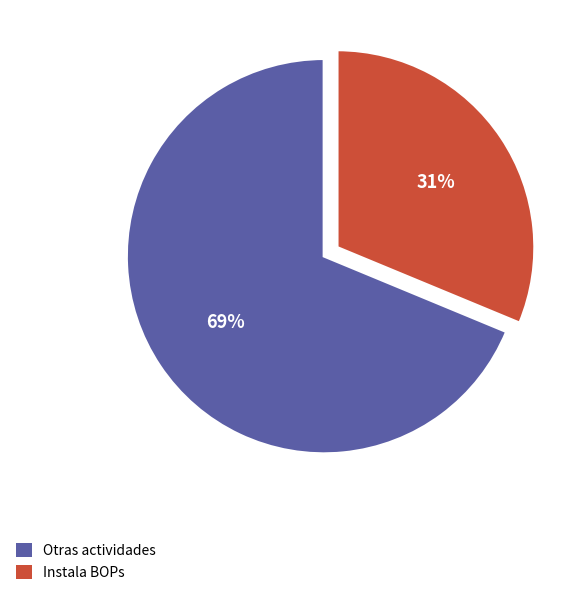

Which category has the smallest portion of the pie?

Instala BOPs